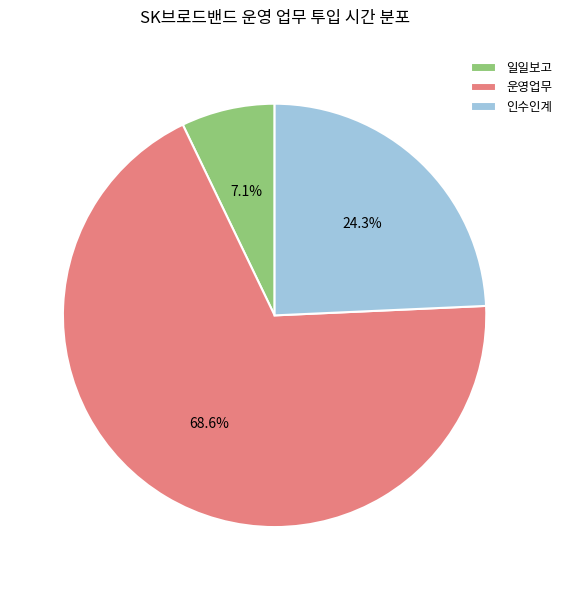

Which has a higher value, 운영업무 or 일일보고?

운영업무